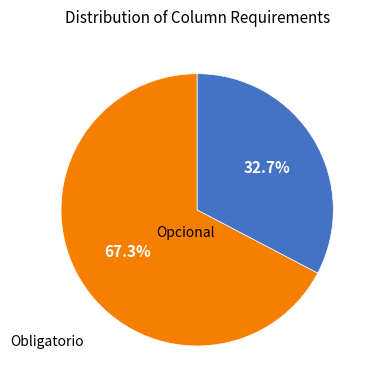

How many segments does this pie chart have?

2